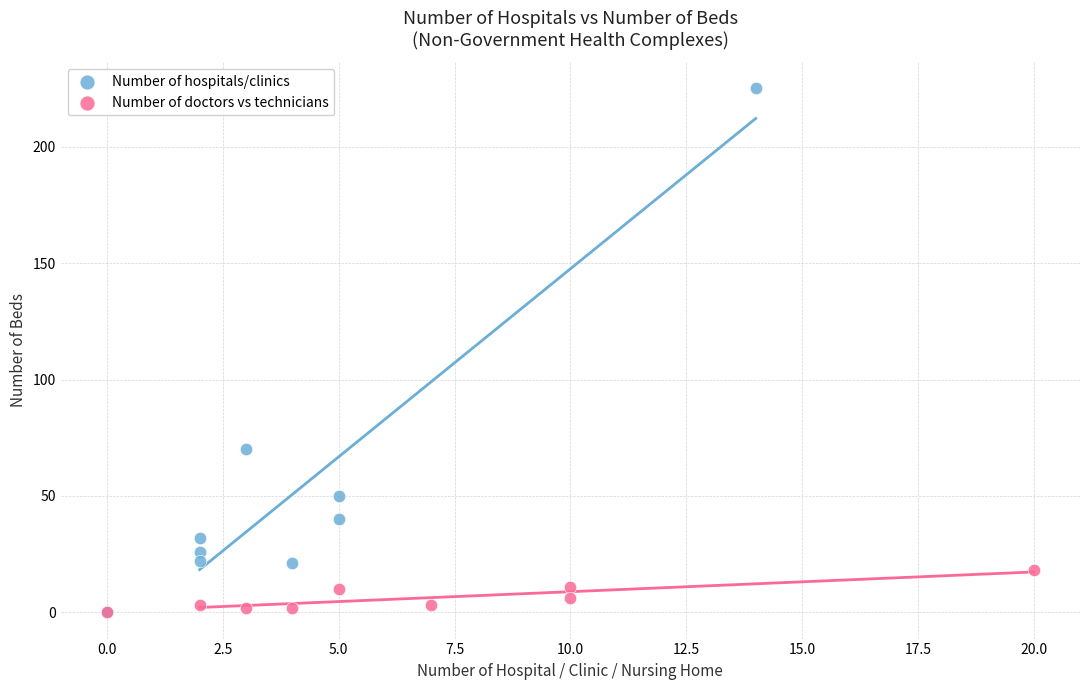

Which series contains the highest Y value?

Number of hospitals/clinics